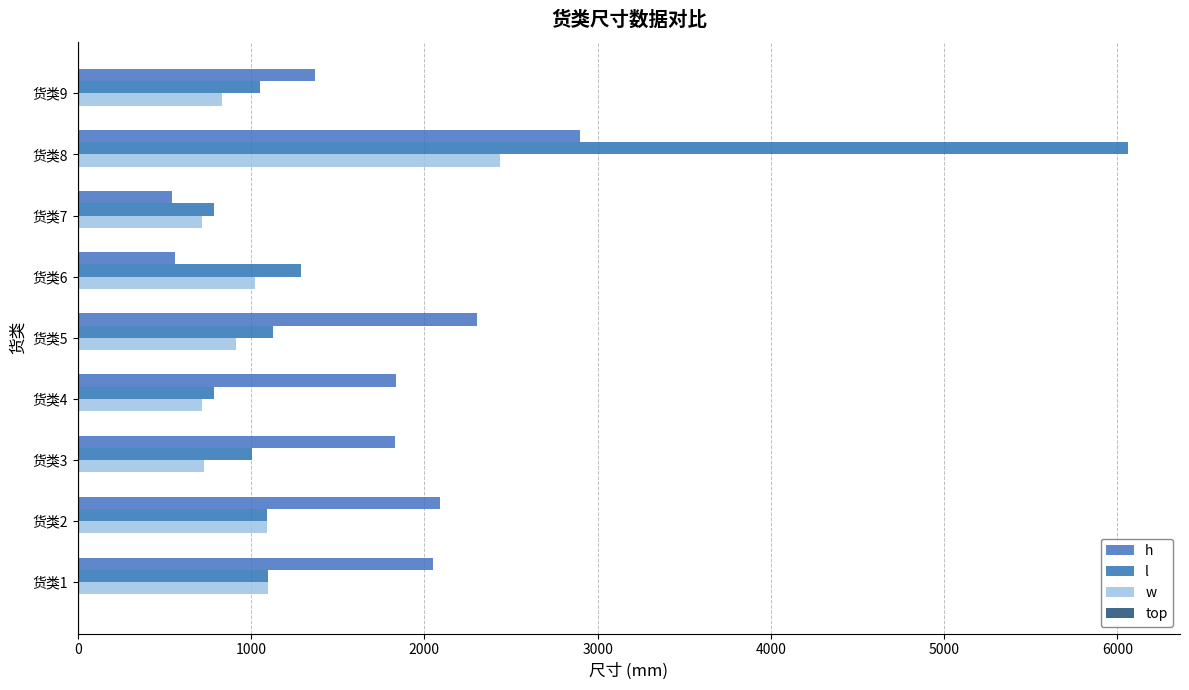

What is the difference between the maximum and minimum values in the top series?

1